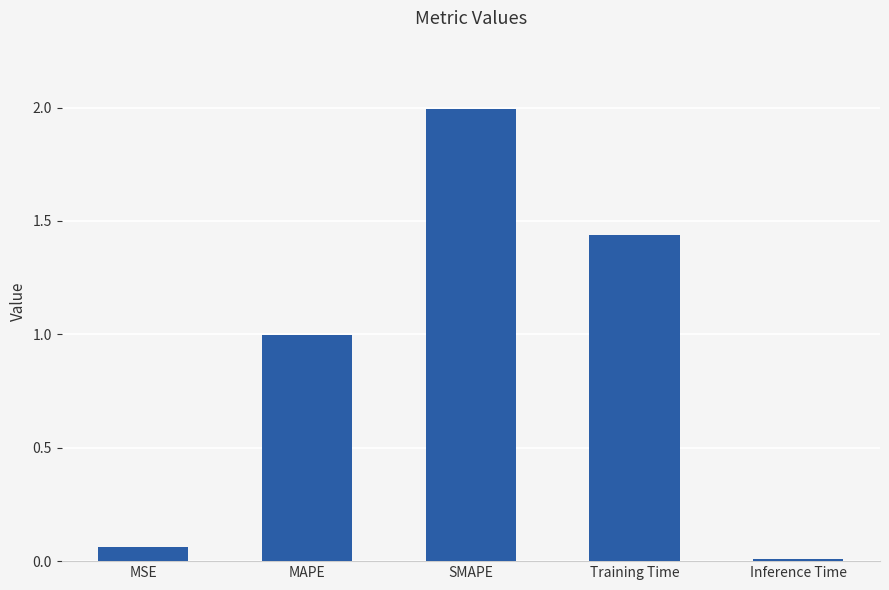

List the labels in order of value, largest first.

SMAPE, Training Time, MAPE, MSE, Inference Time